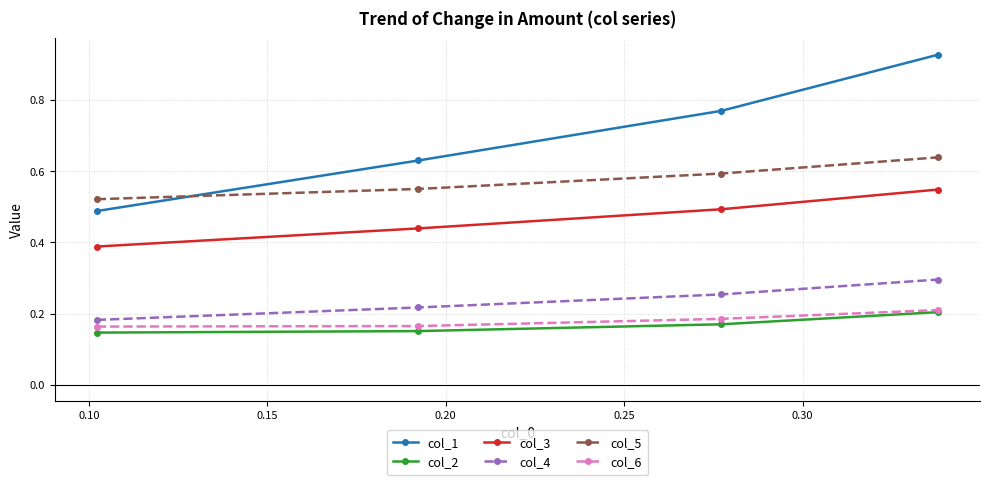

Which series has the largest range (max minus min)?

col_1